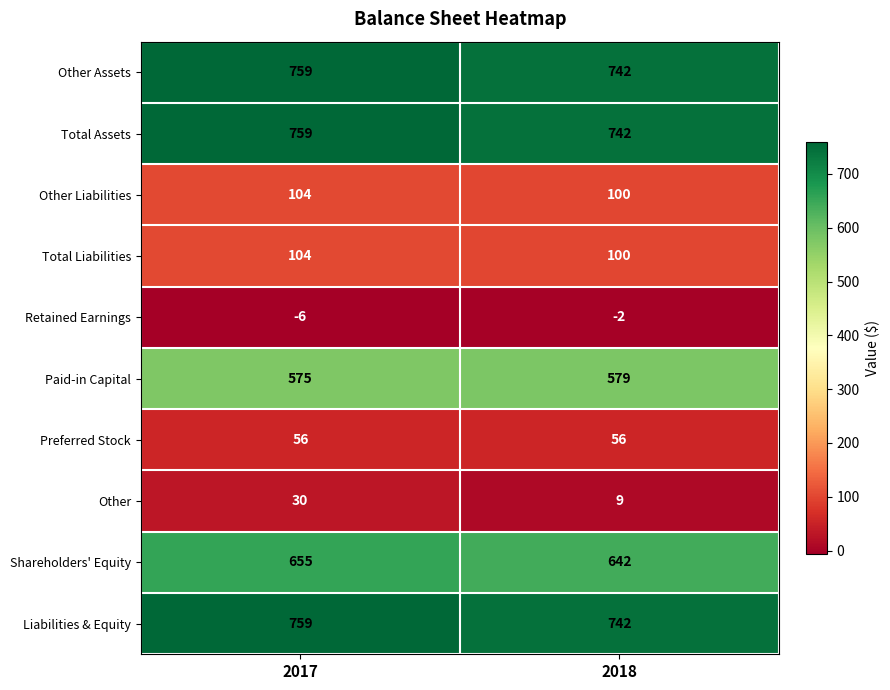

Between 2017 and 2018, which series saw the biggest shift?

Other